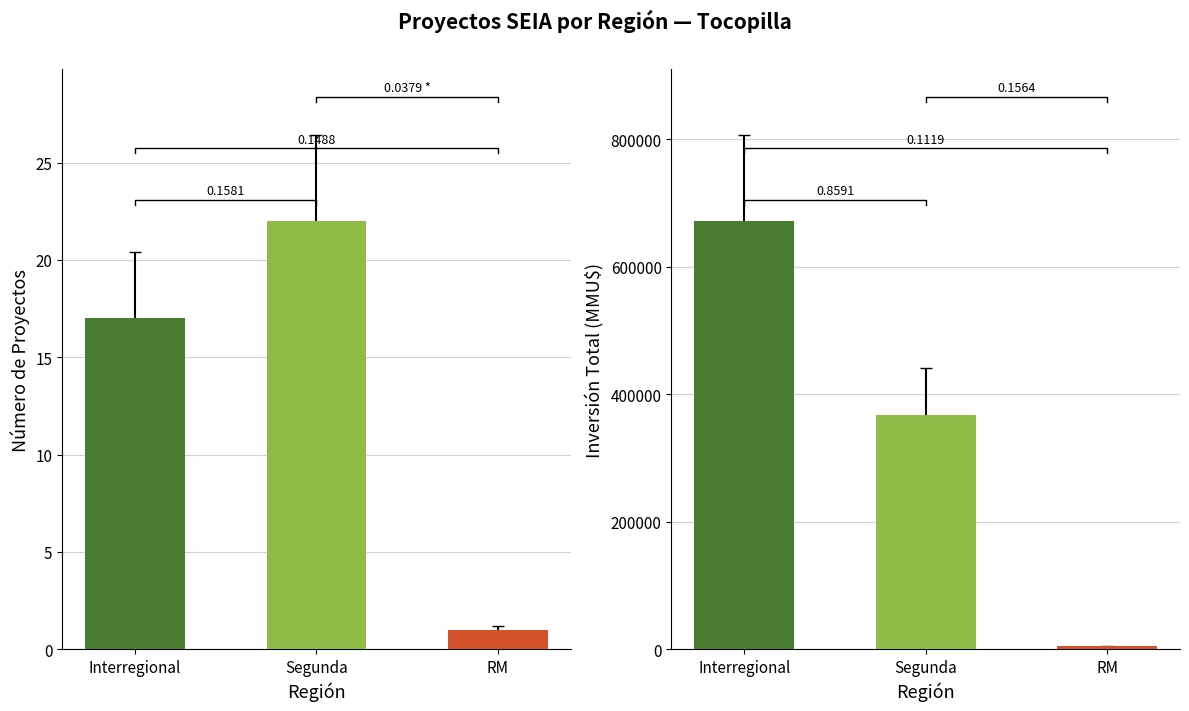

The Count series shows 14 at Segunda. True or false?

False